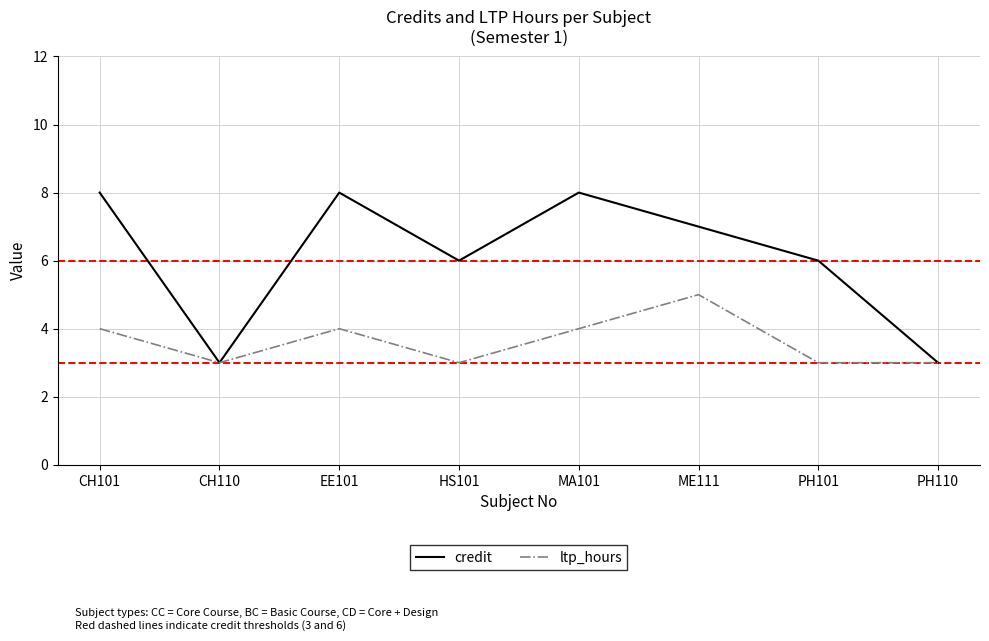

Between MA101 and PH110, which series saw the biggest shift?

credit